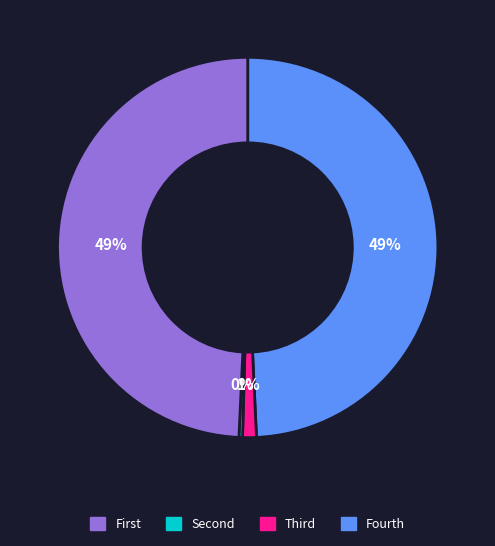

Is there a majority slice in this chart?

No